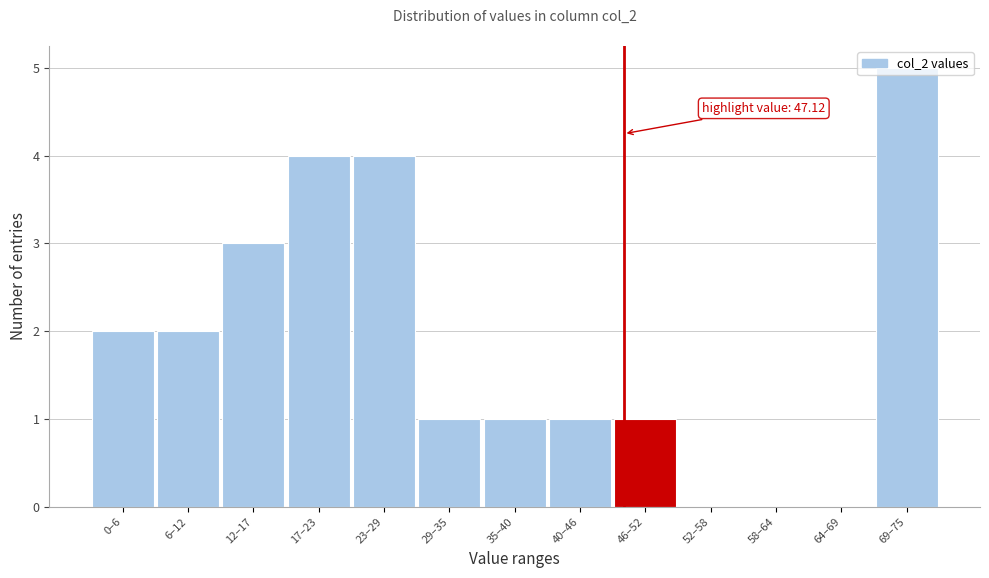

Approximately how many times larger is the value at 23–29 compared to 35–40?

4.0